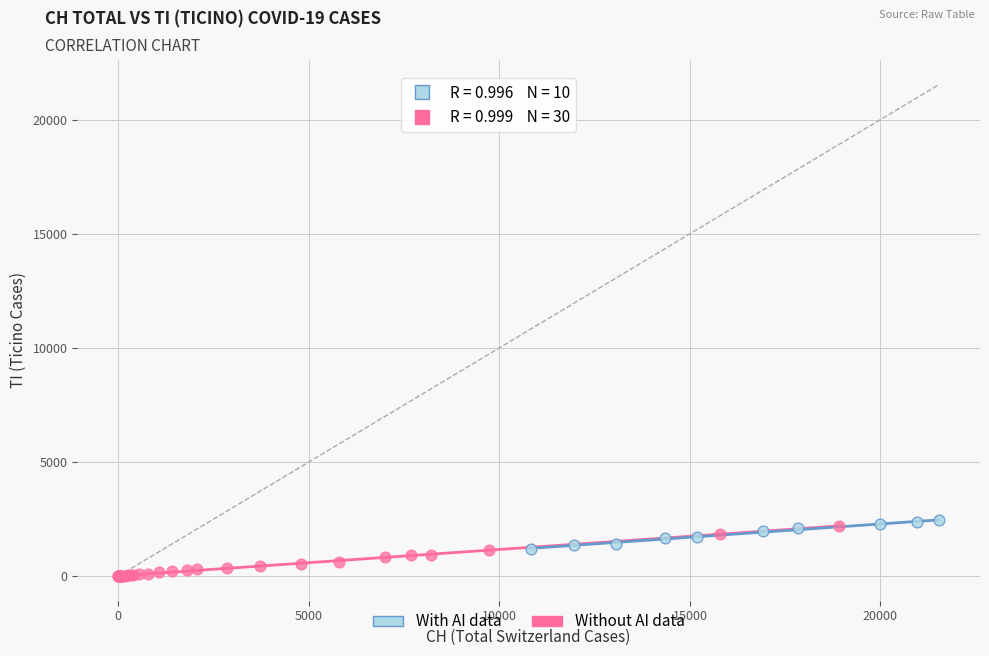

What are all the series names shown in the legend?

With AI data, Without AI data